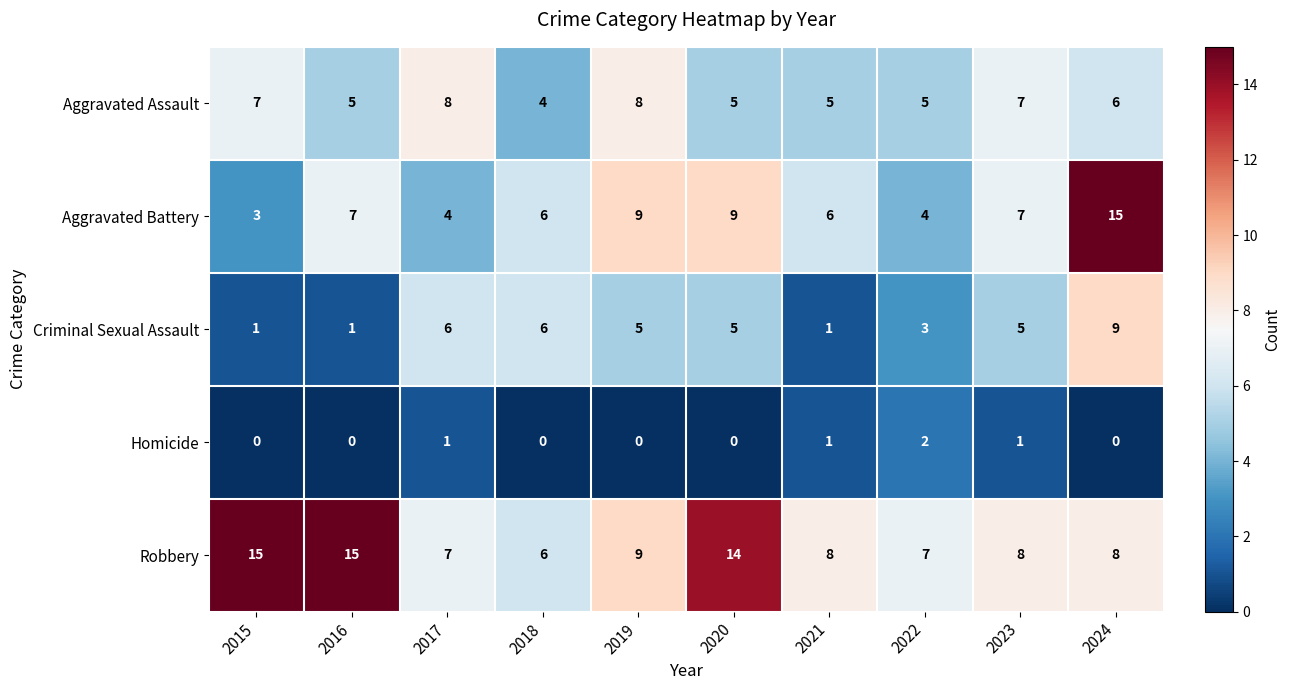

The value of Aggravated Battery at 2017 is 4. True or false?

True